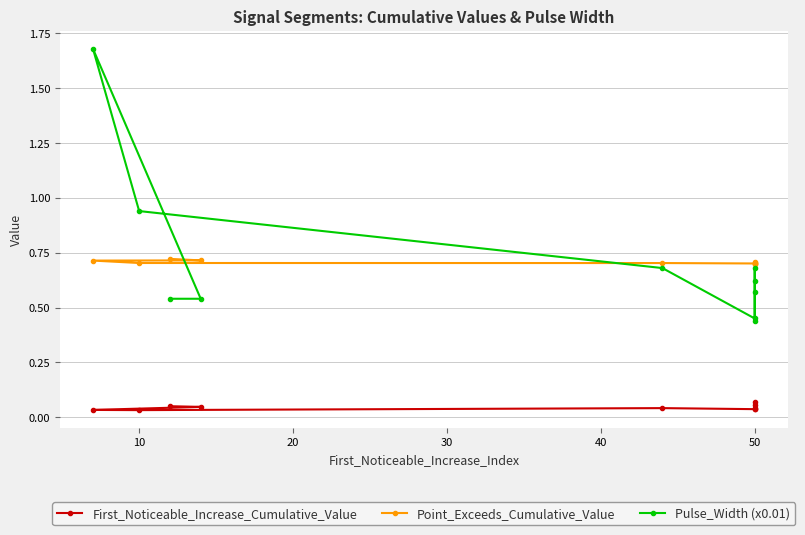

What is the label of the 6th point from the left?

50